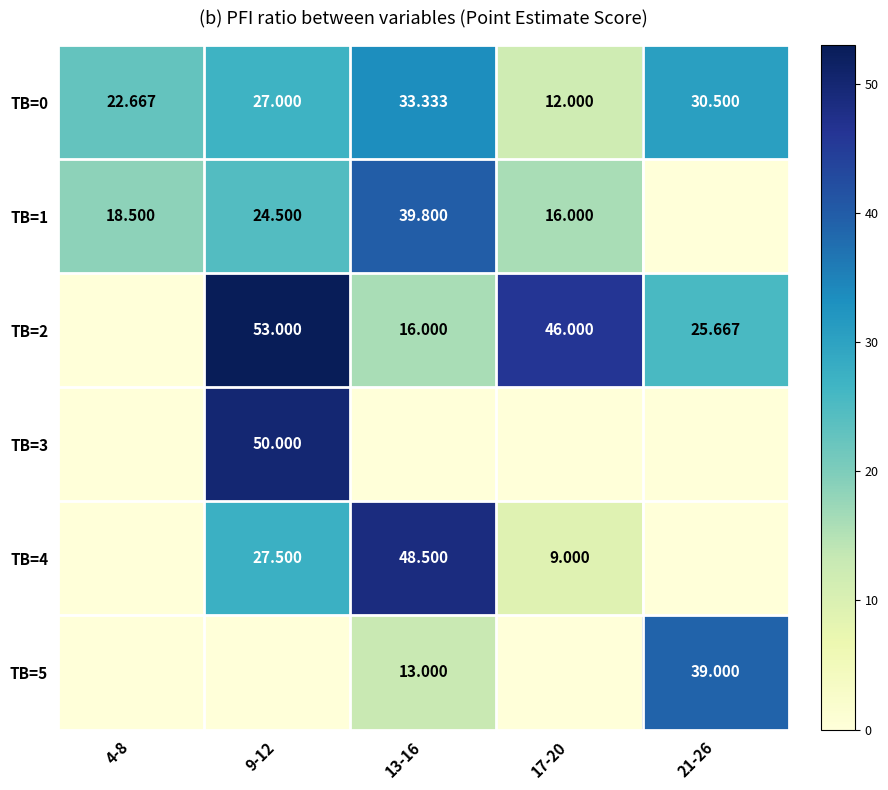

Is the value of TB=0 at 9-12 greater than the value of TB=1 at 9-12?

Yes